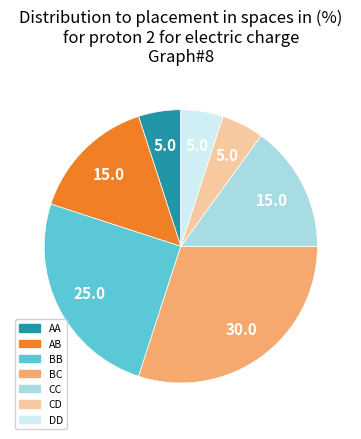

What is the ratio of the value at AB to the value at DD?

3.0